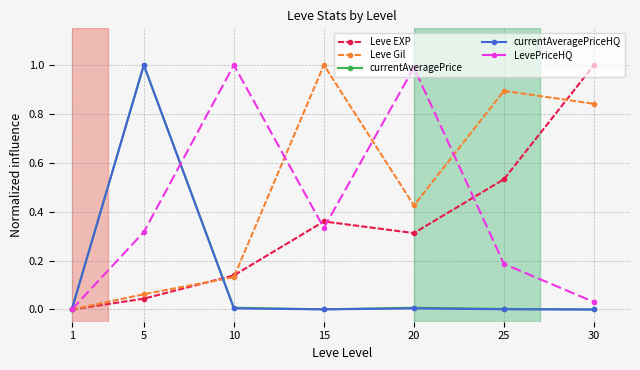

In Leve Gil, how many points are lower than both neighbors (excluding endpoints)?

1